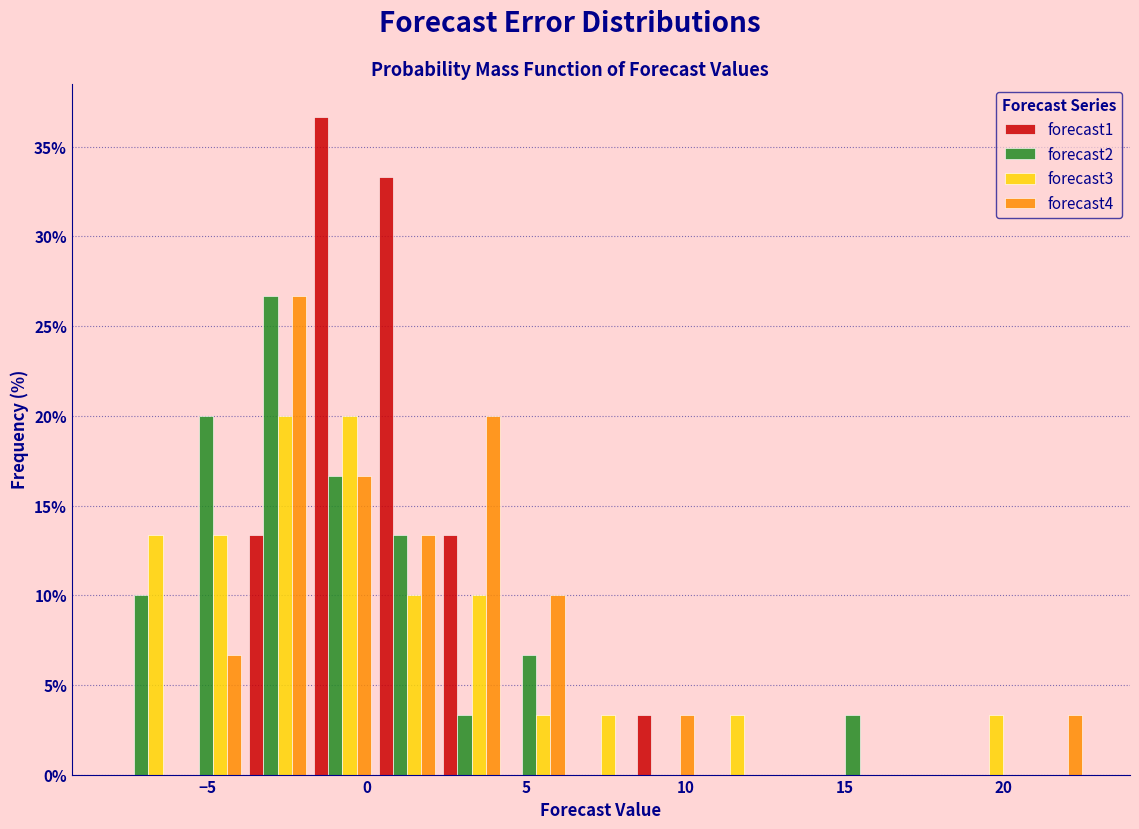

Reading left to right, list every range on the x-axis with the height of the bar of each series over it. Neither the bar edges nor the heights are printed on the chart, so give them approximately, as read against the axes.

-8.0 to -6.0: forecast1=0	forecast2=10.0	forecast3=13.5	forecast4=0
-6.0 to -4.0: forecast1=0	forecast2=20.0	forecast3=13.5	forecast4=6.5
-4.0 to -2.0: forecast1=13.5	forecast2=26.5	forecast3=20.0	forecast4=26.5
-2.0 to 0.5: forecast1=36.5	forecast2=16.5	forecast3=20.0	forecast4=16.5
0.5 to 2.5: forecast1=33.5	forecast2=13.5	forecast3=10.0	forecast4=13.5
2.5 to 4.5: forecast1=13.5	forecast2=3.5	forecast3=10.0	forecast4=20.0
4.5 to 6.5: forecast1=0	forecast2=6.5	forecast3=3.5	forecast4=10.0
6.5 to 8.5: forecast1=0	forecast2=0	forecast3=3.5	forecast4=0
8.5 to 10.5: forecast1=3.5	forecast2=0	forecast3=0	forecast4=3.5
10.5 to 12.5: forecast1=0	forecast2=0	forecast3=3.5	forecast4=0
12.5 to 14.5: forecast1=0	forecast2=0	forecast3=0	forecast4=0
14.5 to 16.5: forecast1=0	forecast2=3.5	forecast3=0	forecast4=0
16.5 to 18.5: forecast1=0	forecast2=0	forecast3=0	forecast4=0
18.5 to 20.5: forecast1=0	forecast2=0	forecast3=3.5	forecast4=0
20.5 to 22.5: forecast1=0	forecast2=0	forecast3=0	forecast4=3.5